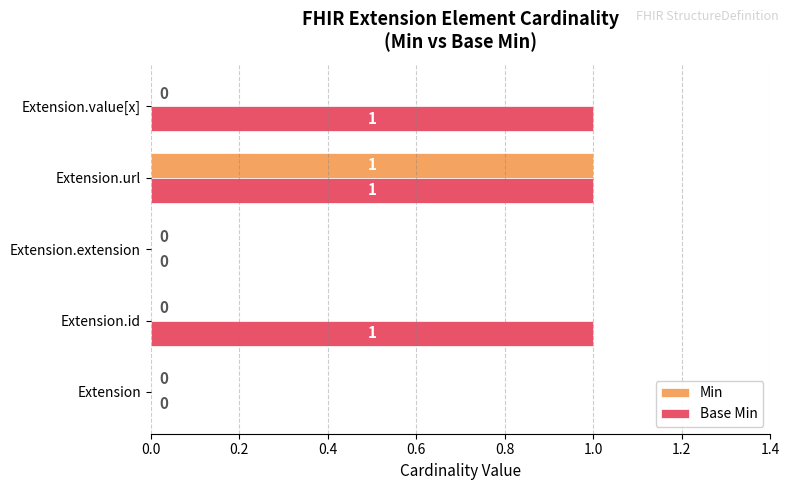

The value of Base Min at Extension.extension is 0. True or false?

True